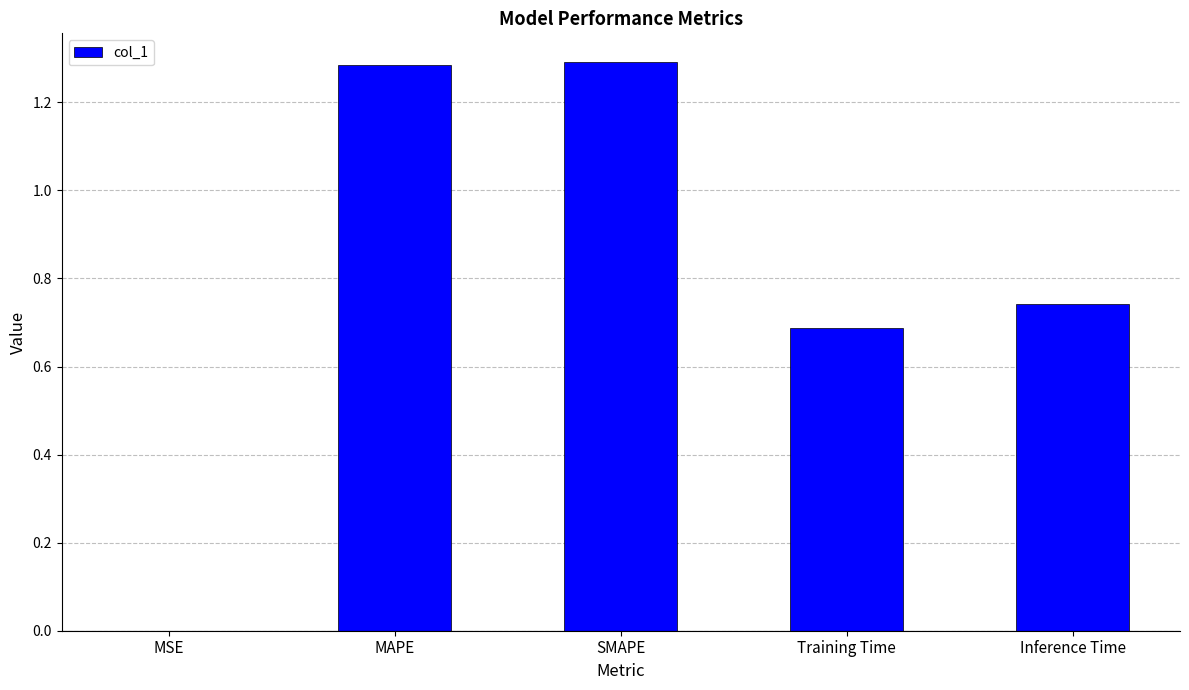

What is the change in value from MSE to SMAPE?

+1.3